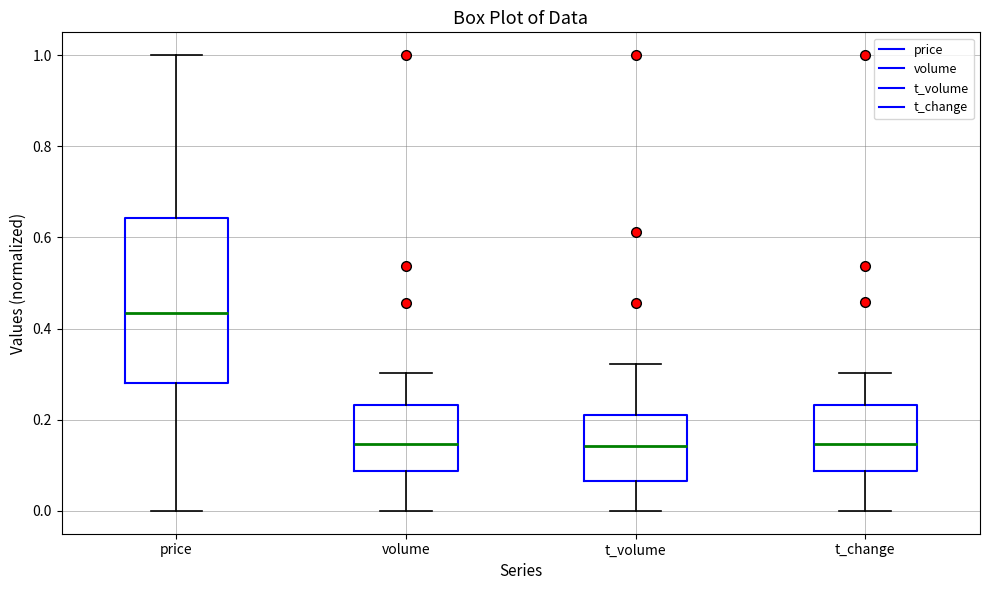

Reading left to right, read every box against the y-axis: the position of its median line, the range the box covers, and the ends of its whiskers. The values are not printed on the chart, so give them approximately, as read against the axis.

price: median 0.44, box 0.28 to 0.64, whiskers 0.00 to 1.00
volume: median 0.14, box 0.08 to 0.24, whiskers 0.00 to 0.30
t_volume: median 0.14, box 0.06 to 0.22, whiskers 0.00 to 0.32
t_change: median 0.14, box 0.08 to 0.24, whiskers 0.00 to 0.30